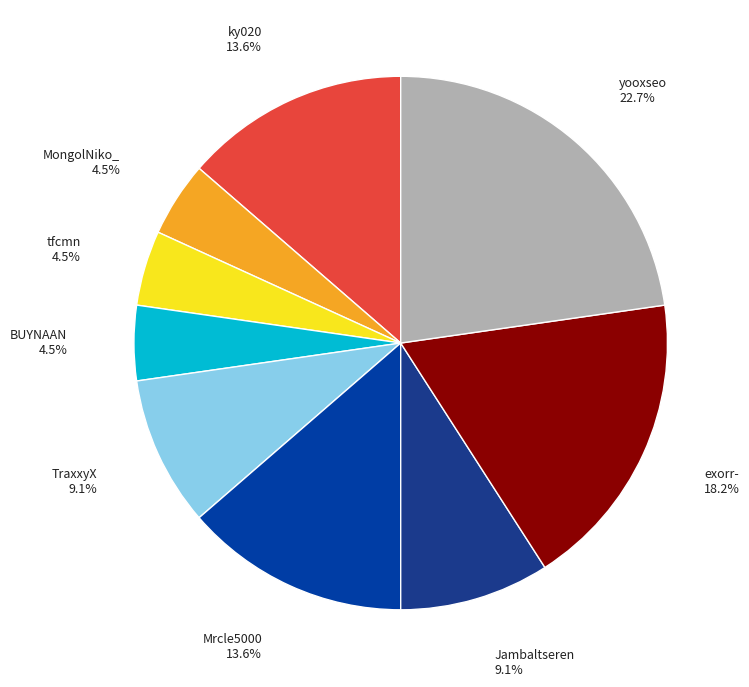

To the nearest percent, what is the difference between the largest and smallest slice percentages?

18%